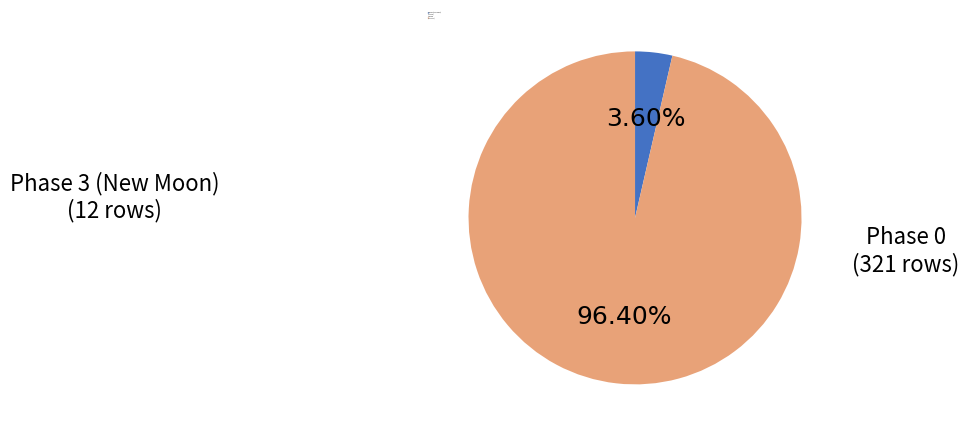

Count the number of slices in the pie.

2